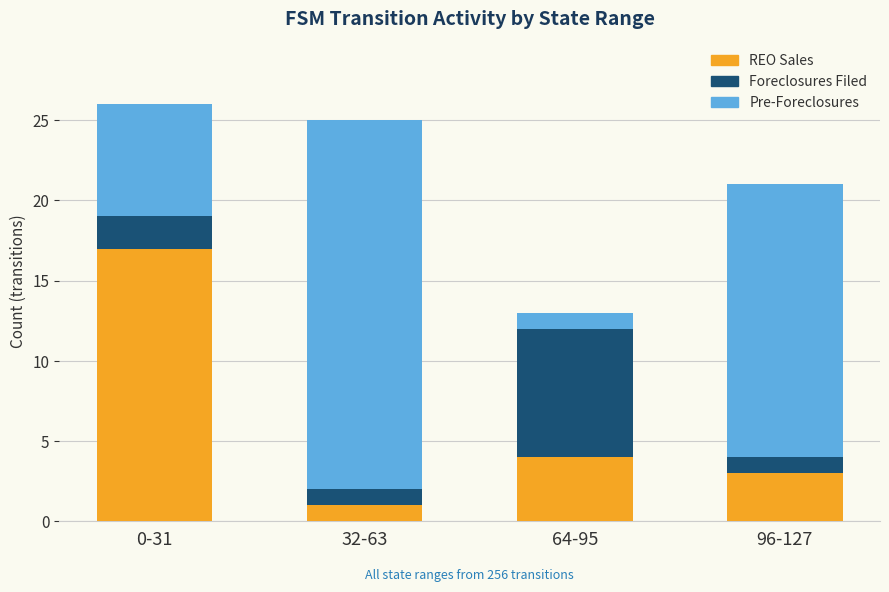

Which category has the lowest value in the REO Sales series?

32-63